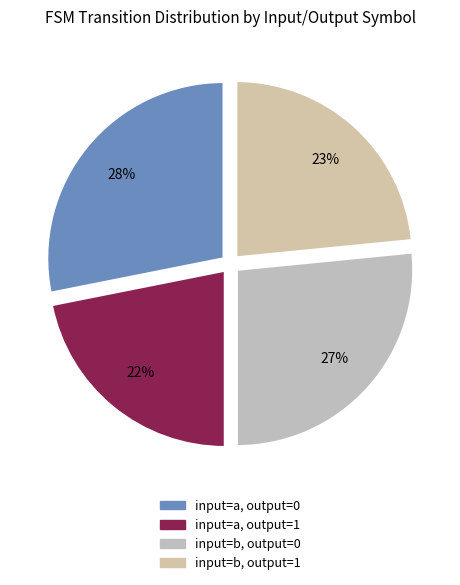

Which has a higher value, input=a, output=0 or input=b, output=0?

input=a, output=0